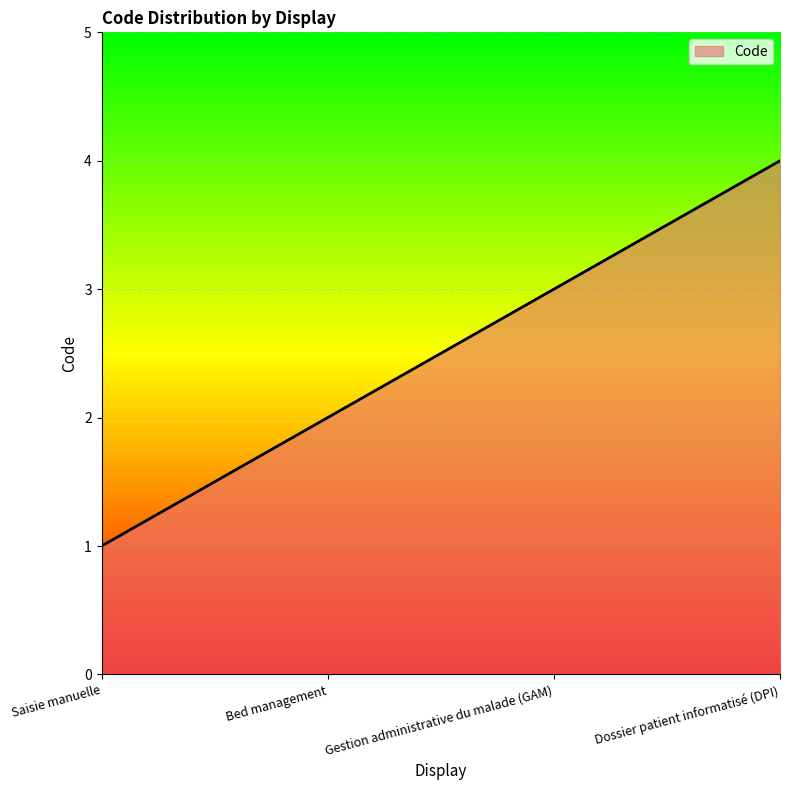

What is the difference between the maximum and minimum values?

3